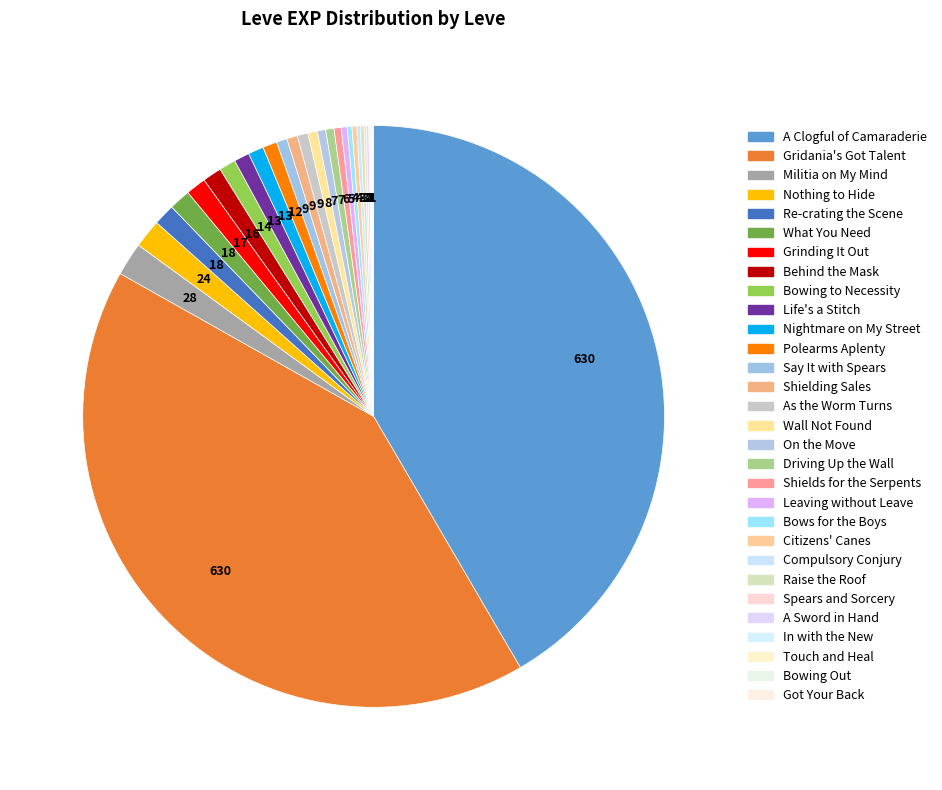

Count the number of slices in the pie.

30